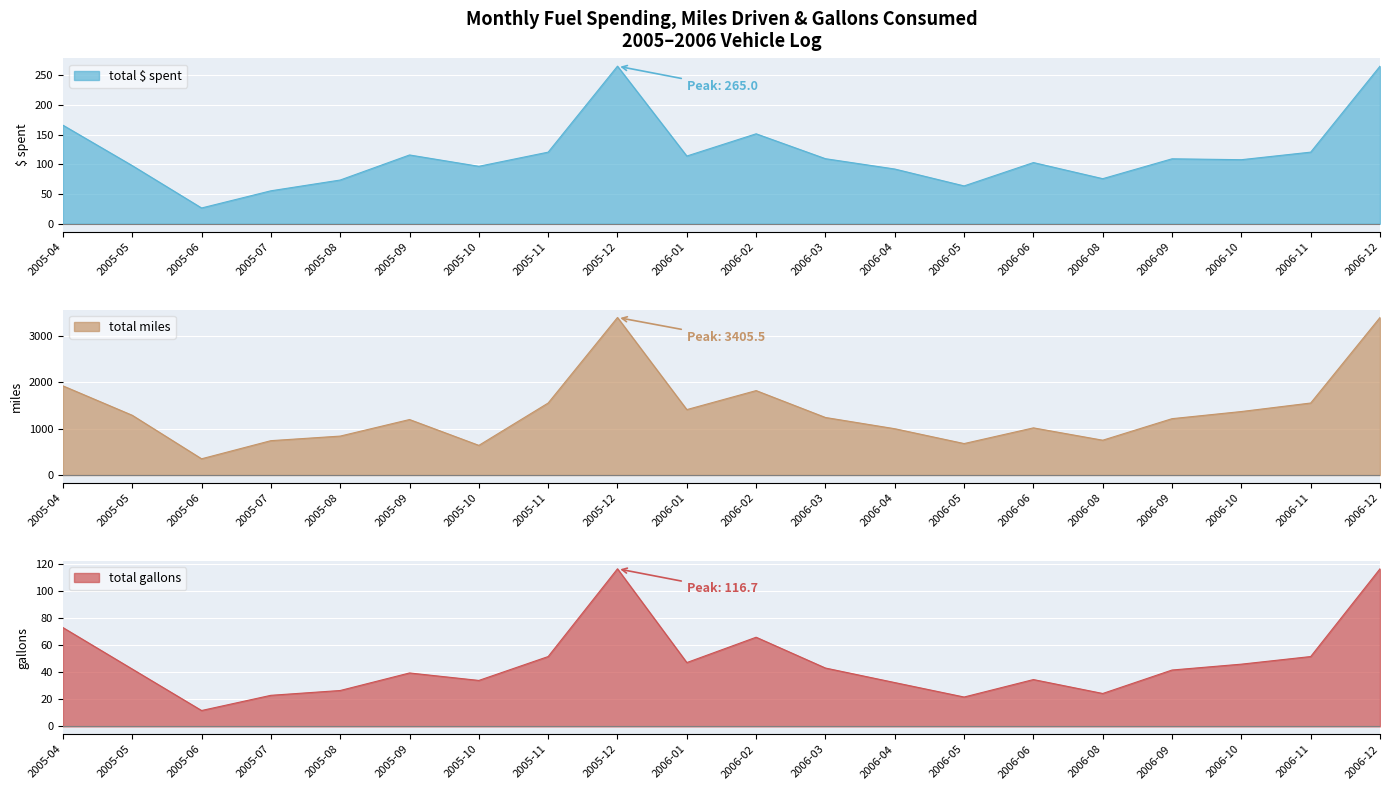

True or false: total gallons and total $ spent cross at least once.

False